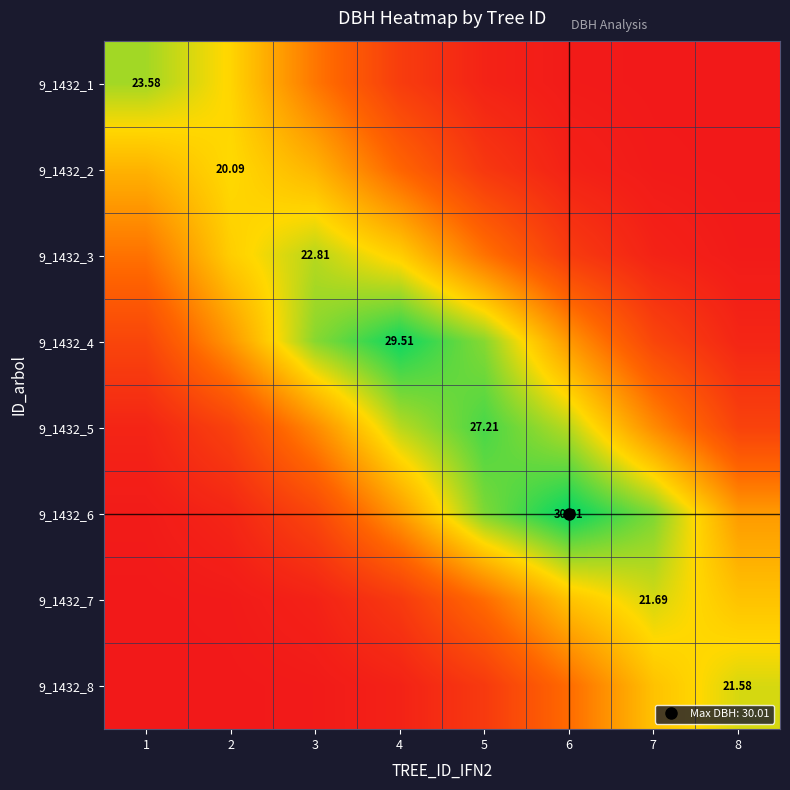

Rank the categories by 9_1432_4 value from lowest to highest.

8, 1, 7, 2, 6, 3, 5, 4